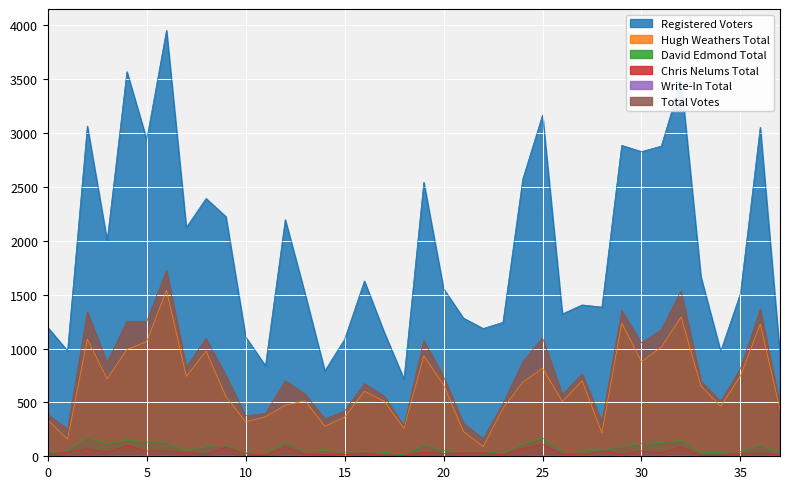

True or false: David Edmond Total and Registered Voters intersect in this chart.

False